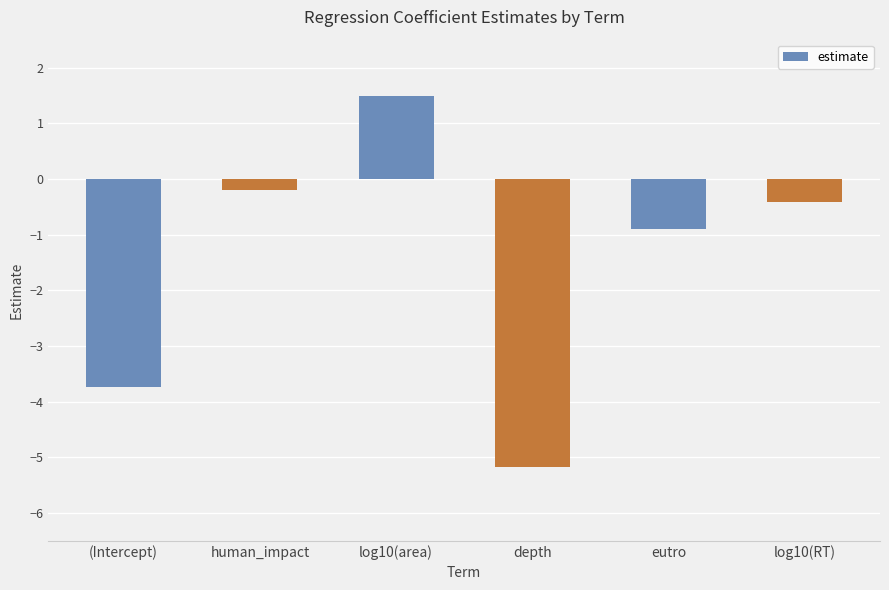

Rank the categories by value from highest to lowest.

log10(area), human_impact, log10(RT), eutro, (Intercept), depth